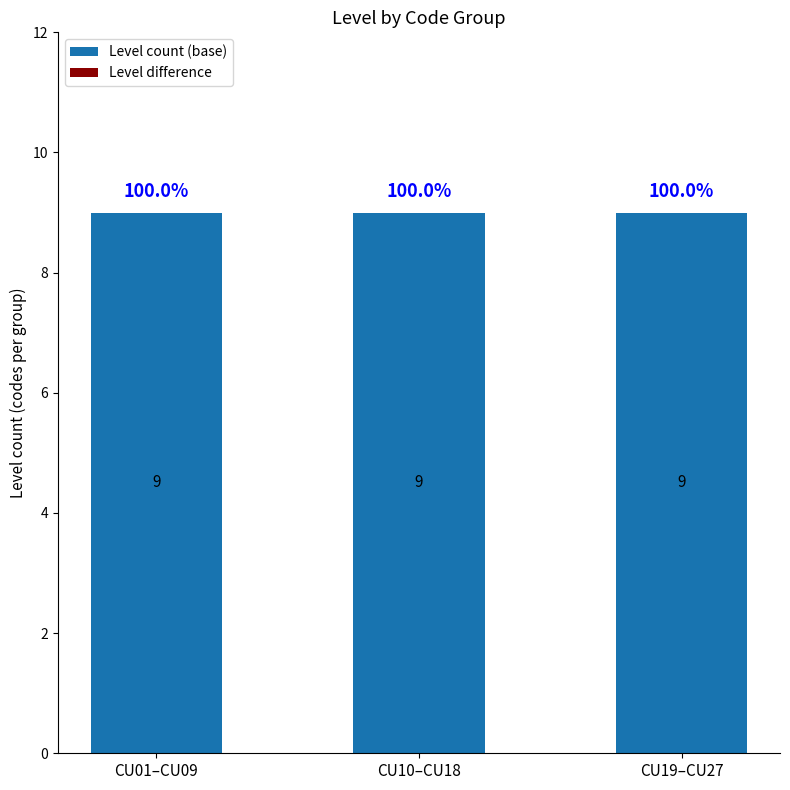

What is the label of the 3rd bar from the right?

CU01–CU09